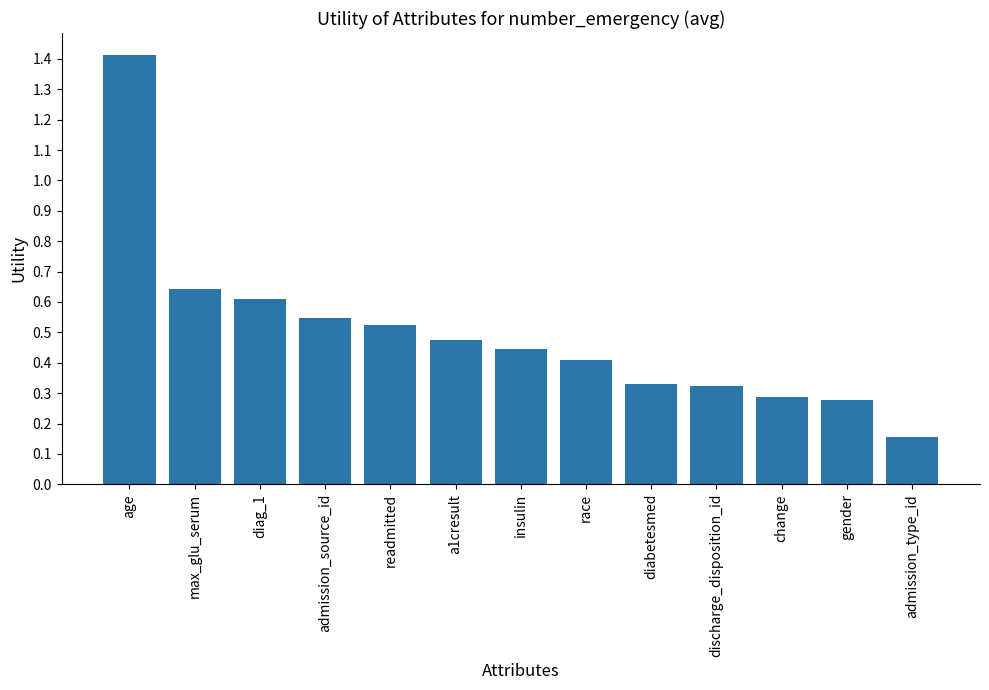

At which category does the chart reach its peak across all series?

age